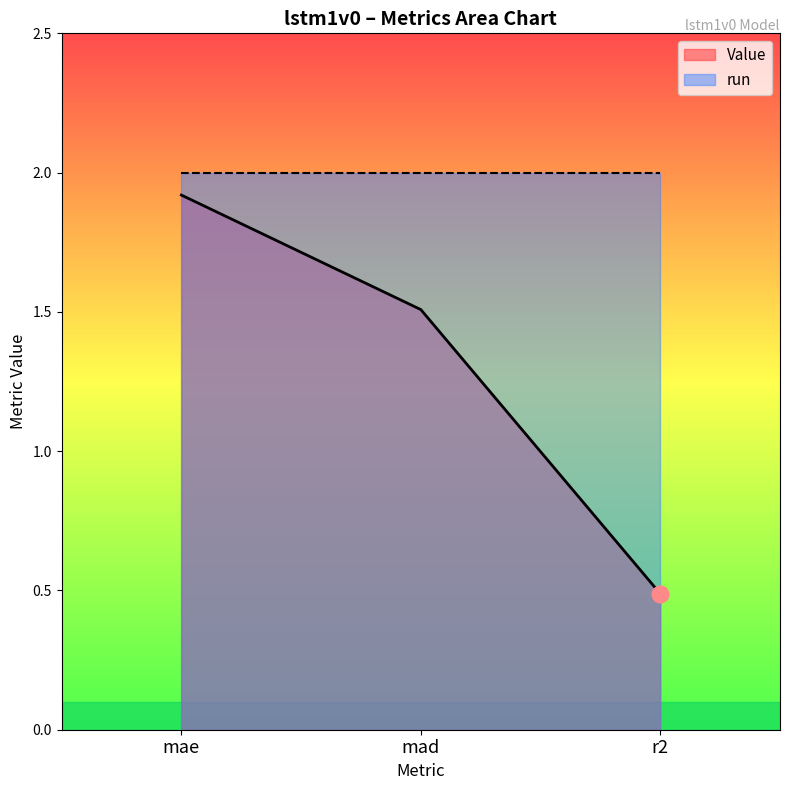

What is the difference between the maximum and minimum values?

1.4